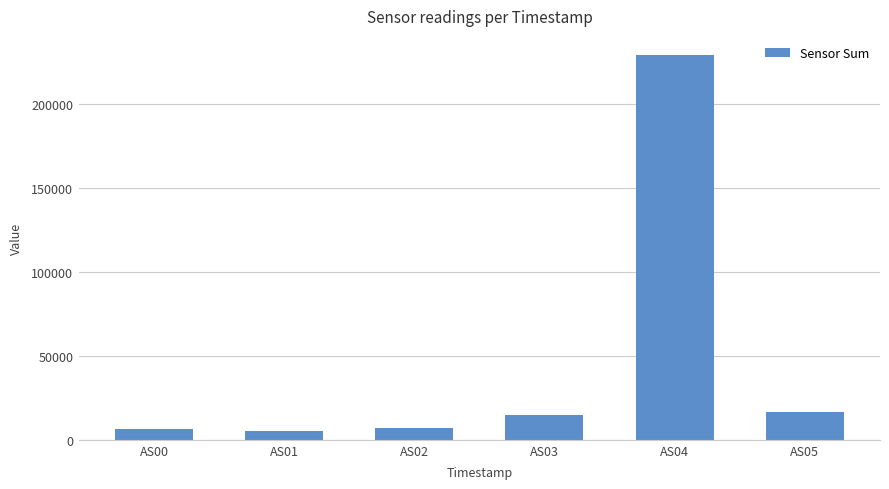

What is the change in value from AS02 to AS05?

+9955